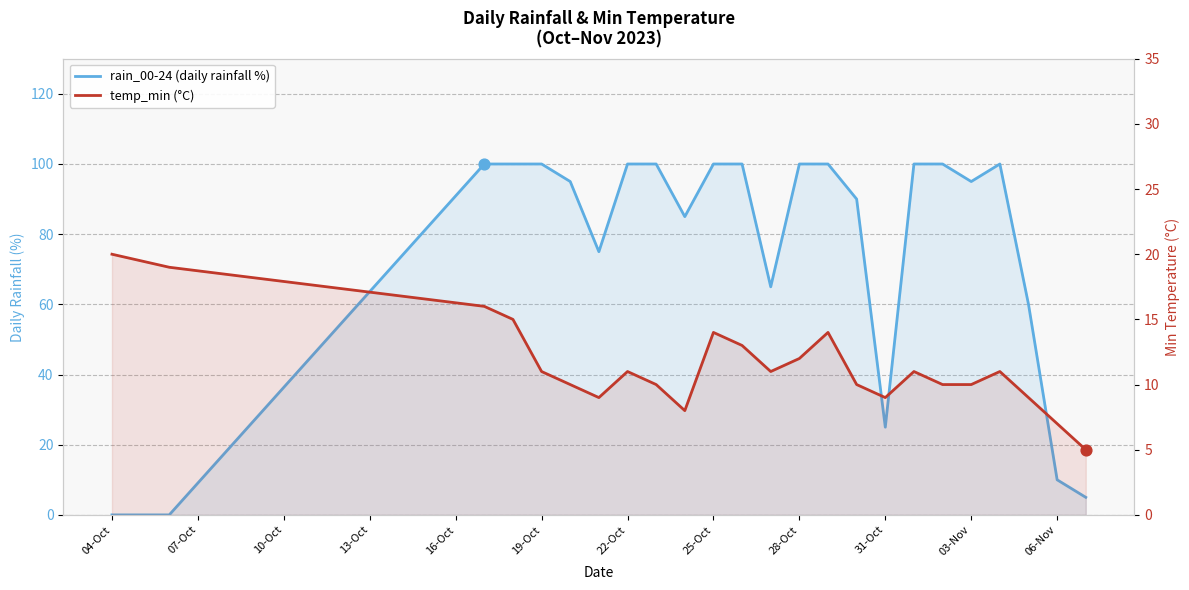

Which series has the widest spread of Y values?

rain_00-24